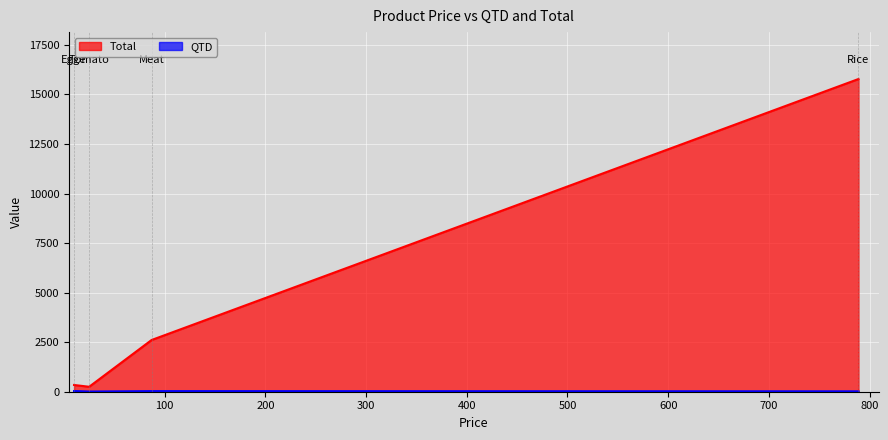

Reading left to right, list all the values displayed in this chart.

QTD: Rice=20	Tomato=10	Meat=30	Egge=34
Total: Rice=15780	Tomato=250	Meat=2610	Egge=340